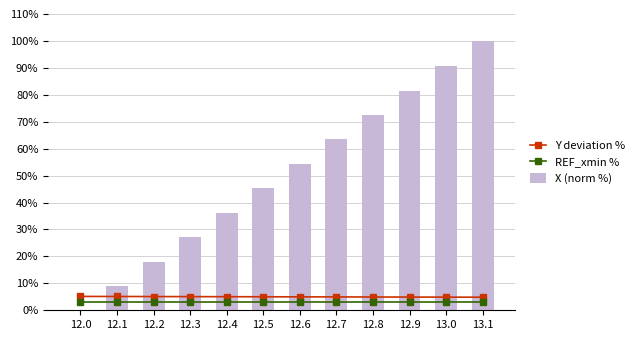

At which label does X (norm %) first exceed 54?

12.6